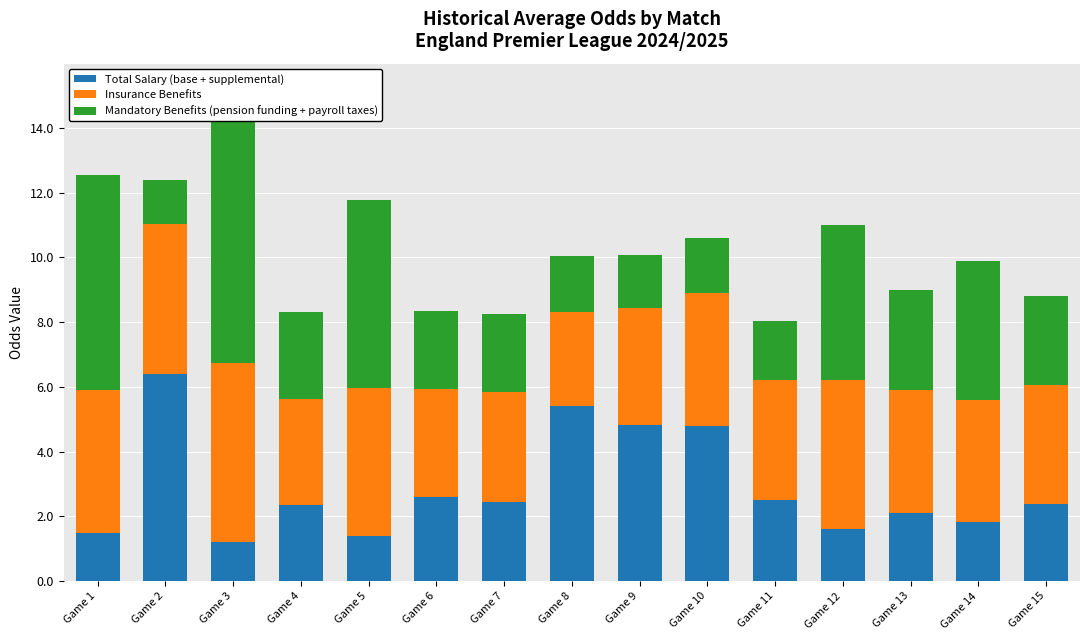

Are the bars horizontal?

No